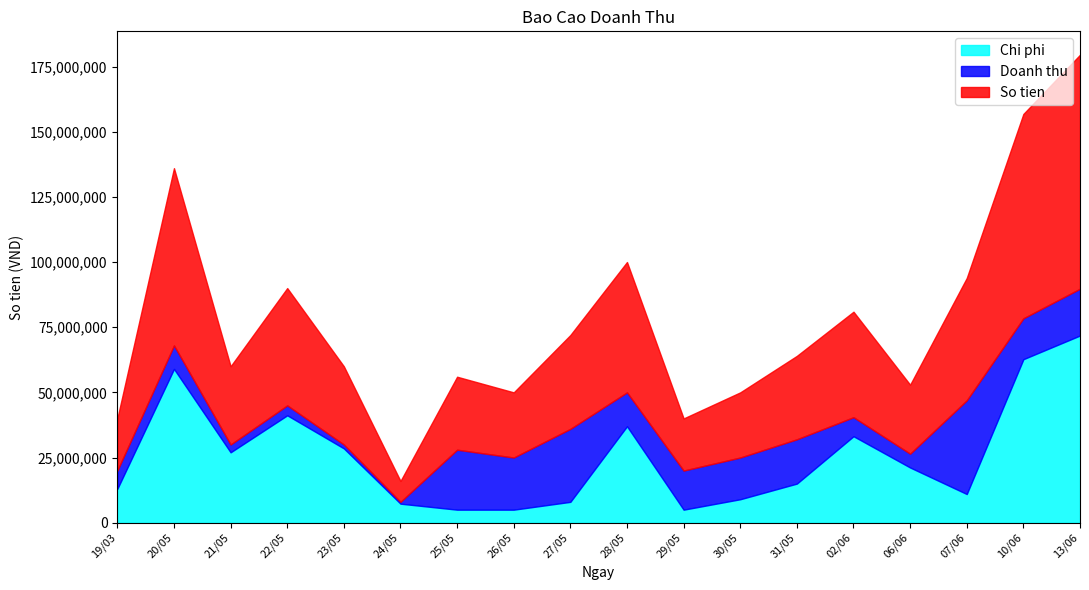

True or false: So tien and Doanh thu cross at least once.

False